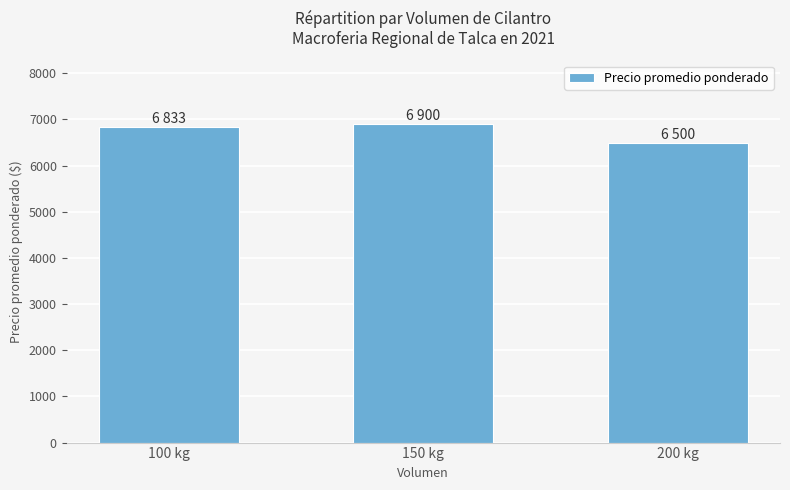

How many bars are there in total?

3